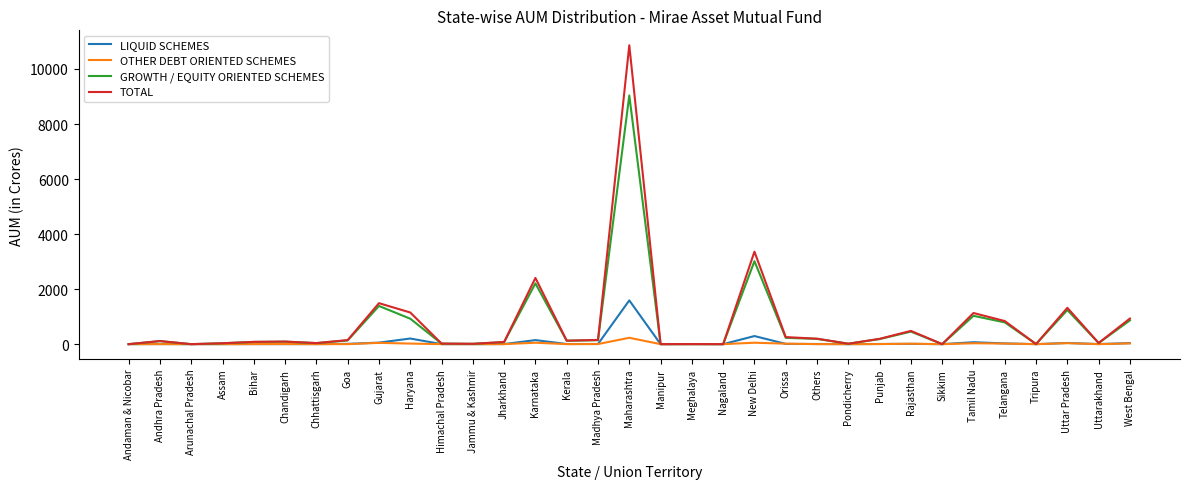

True or false: TOTAL has more than 0 points higher than both neighbors.

True